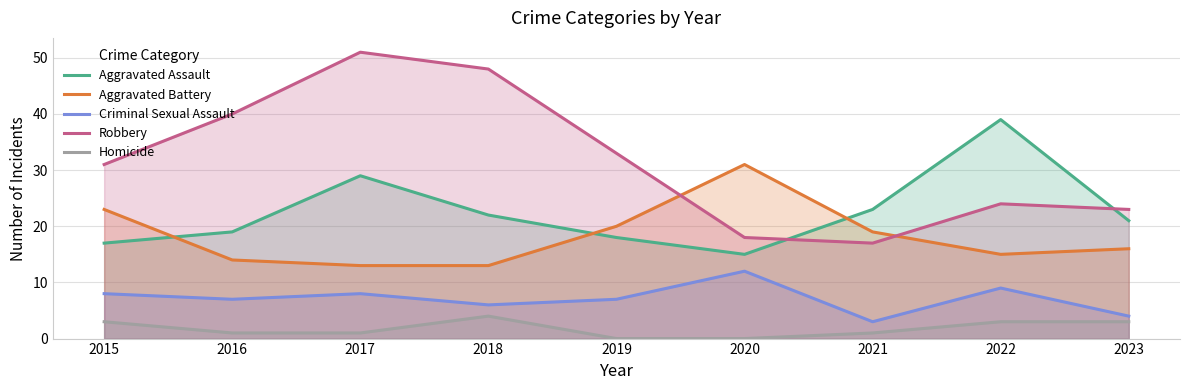

Which category has the highest value in the Aggravated Battery series?

2020